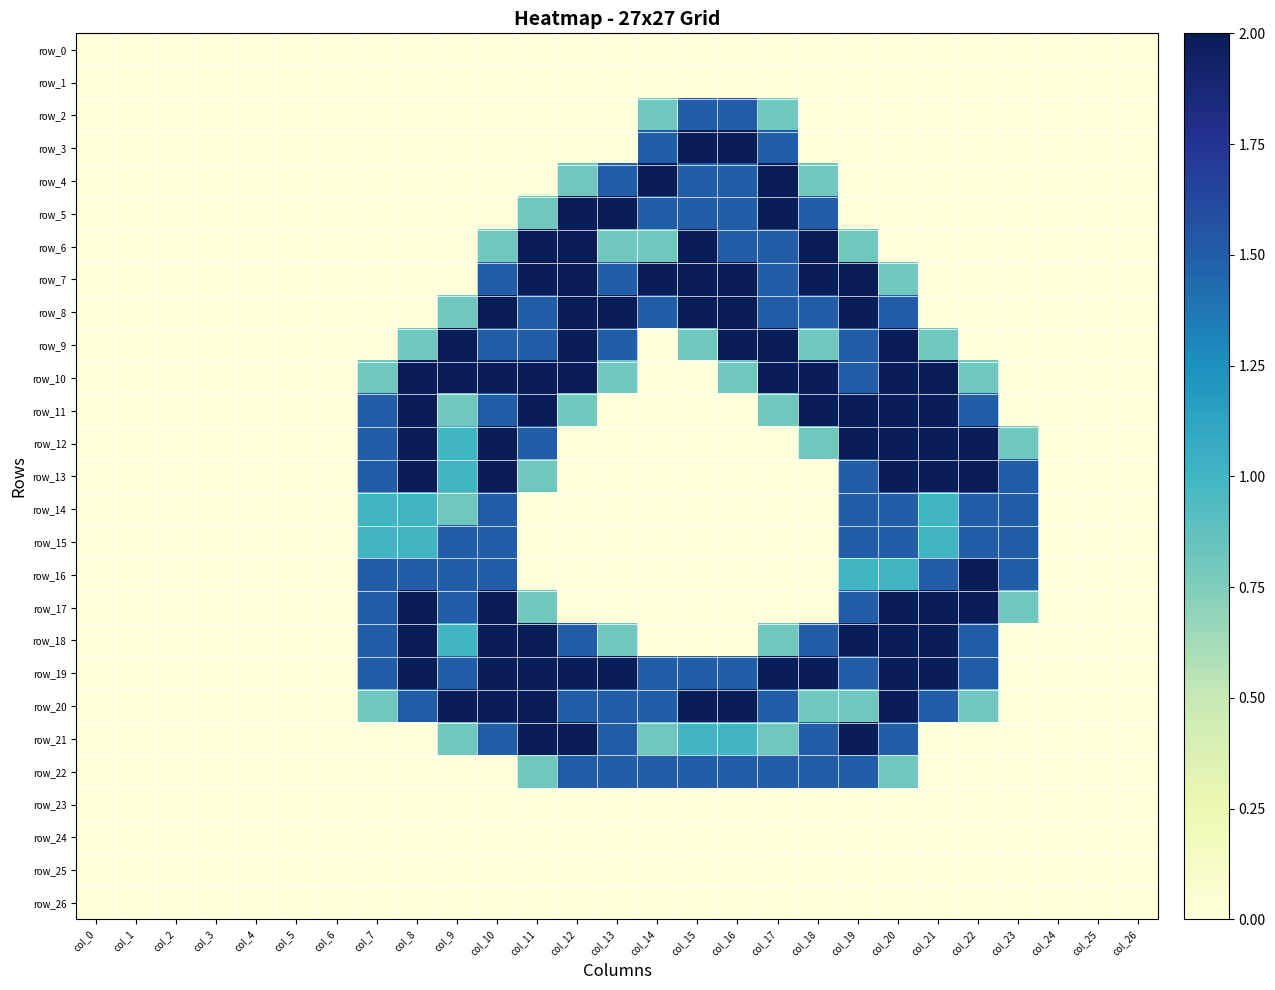

What is the spread (max minus min) of values at col_20?

2.0